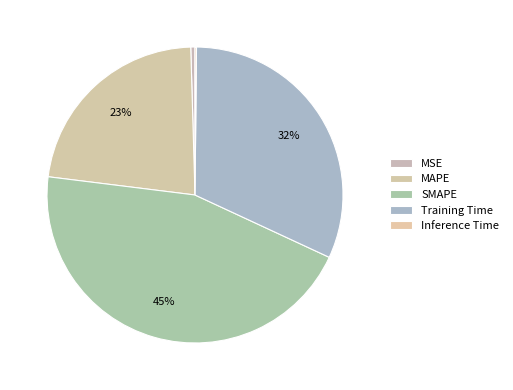

Rank the categories by value from highest to lowest.

SMAPE, Training Time, MAPE, MSE, Inference Time